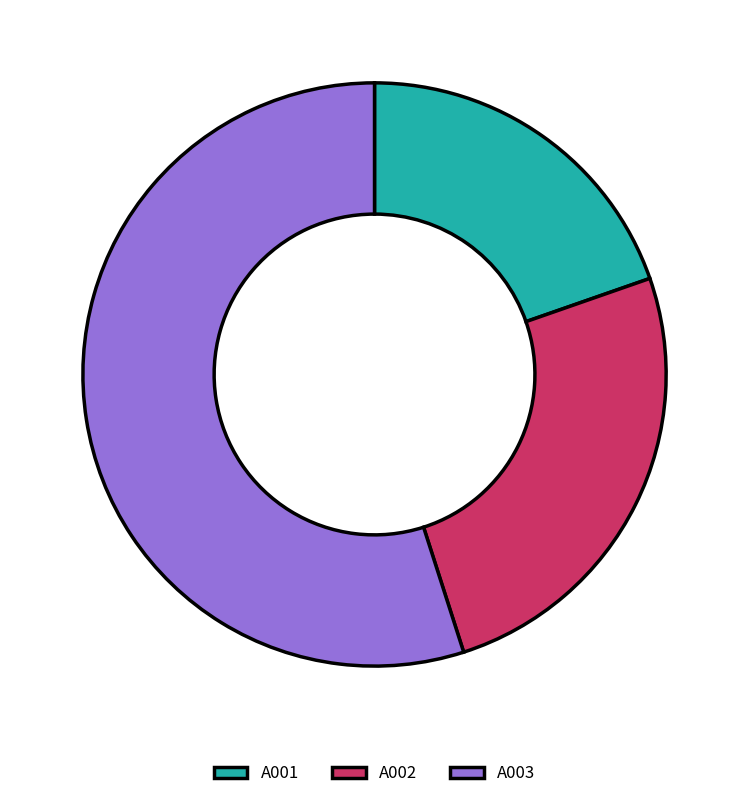

Which slice is the smallest?

A001